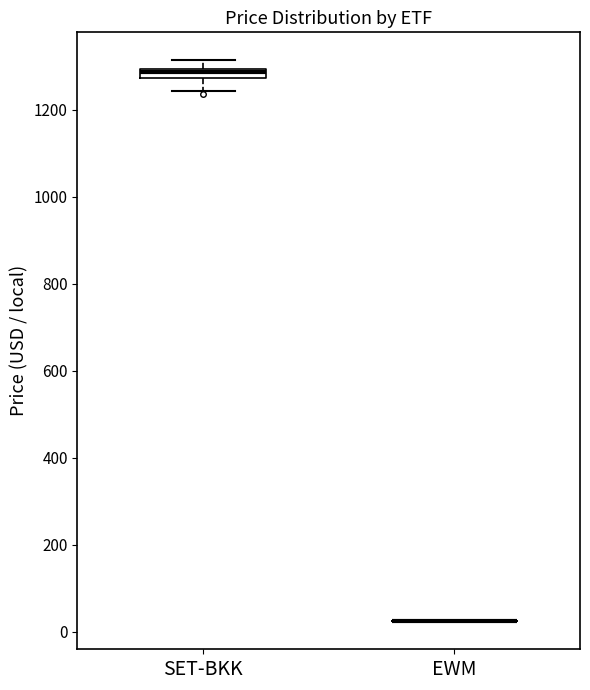

Where does the upper whisker of the box for SET-BKK end on the y-axis? The values are not printed on the chart, so give them approximately, as read against the axis.

1320